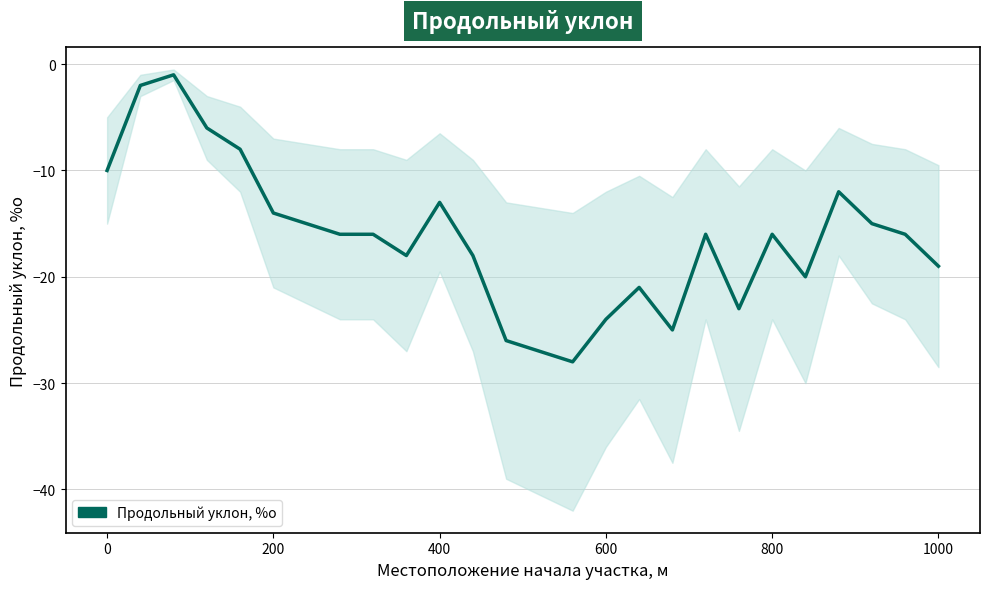

Reading left to right, extract all data points from this chart.

-10	-2	-1	-6	-8	-14	-15	-16	-16	-18	-13	-18	-26	-27	-28	-24	-21	-25	-16	-23	-16	-20	-12	-15	-16	-19